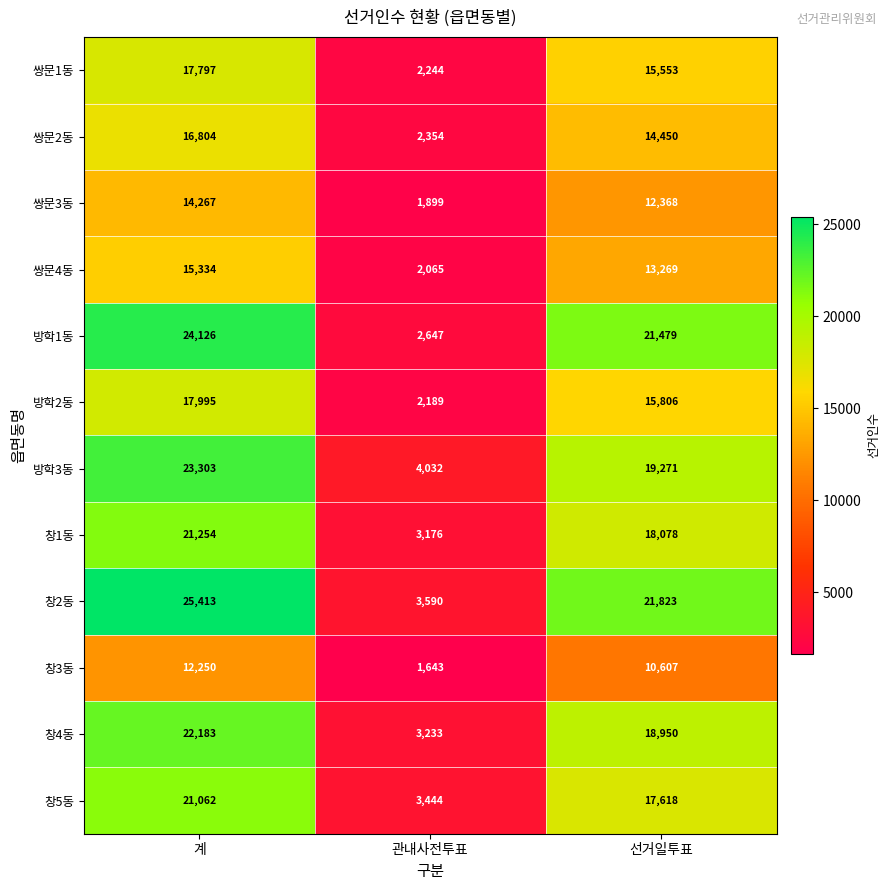

List the series in order of their peak value, highest first.

창2동, 방학1동, 방학3동, 창4동, 창1동, 창5동, 방학2동, 쌍문1동, 쌍문2동, 쌍문4동, 쌍문3동, 창3동